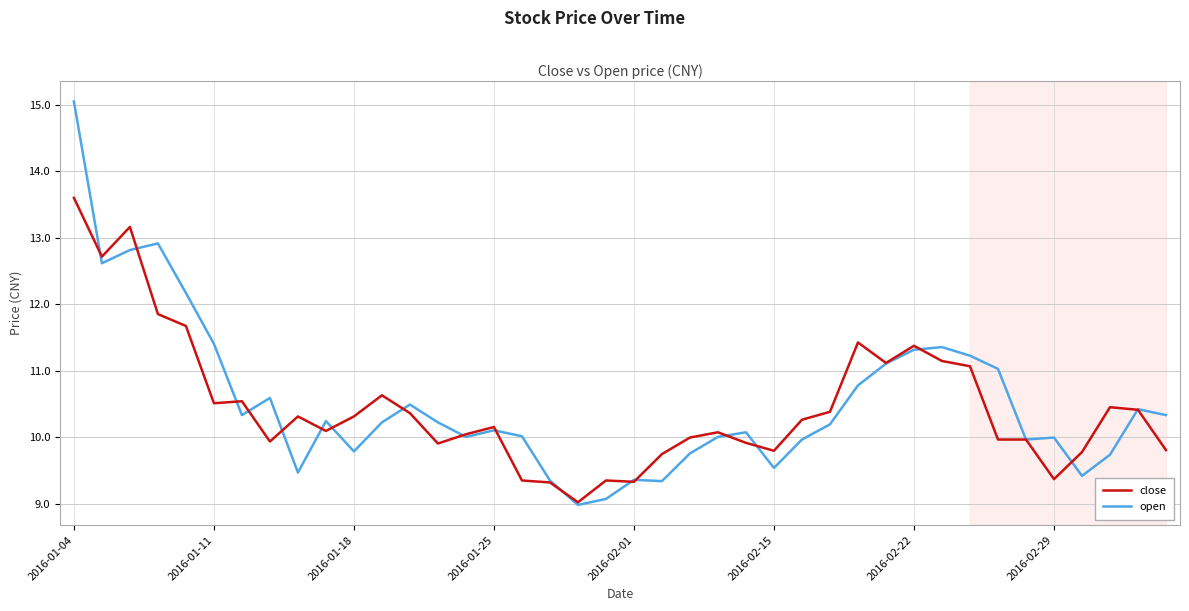

What is the minimum value shown in the chart?

9.0